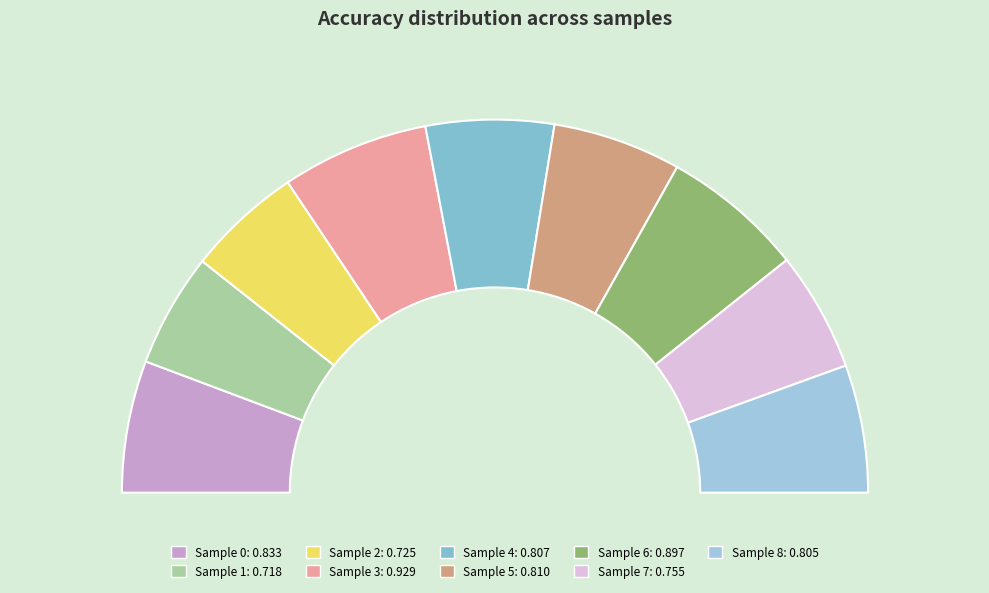

What is the change in value from 4 to 6?

+0.1